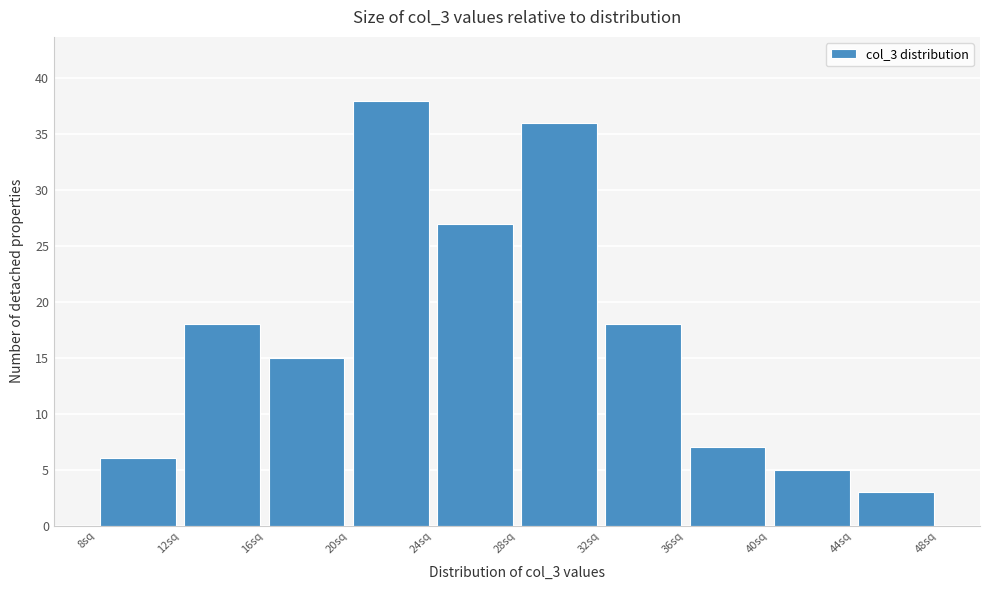

How tall is the bar that spans 12 to 16 on the x-axis? The values are not printed on the chart, so give them approximately, as read against the axis.

18